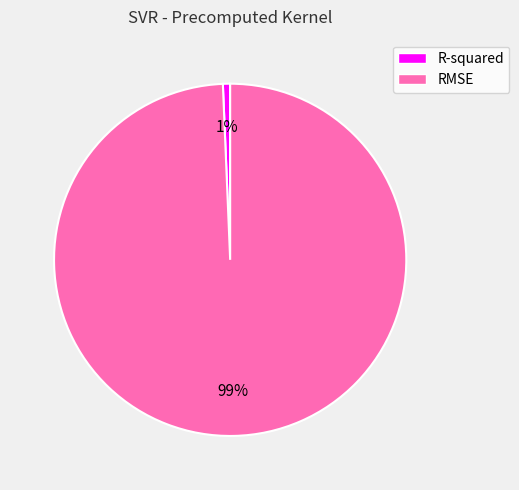

Is it true that RMSE is 89% of the pie?

False